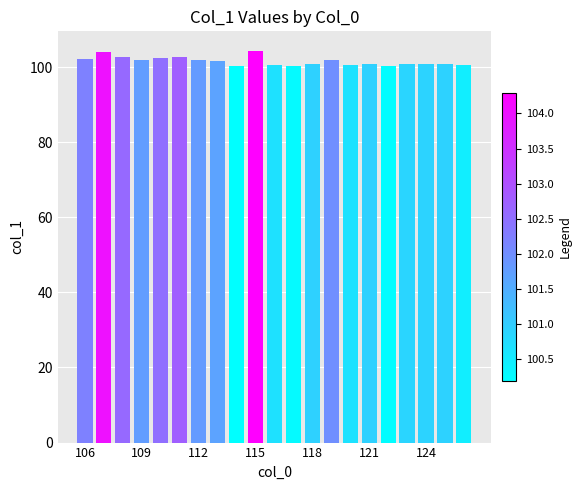

What is the greatest value displayed?

104.3